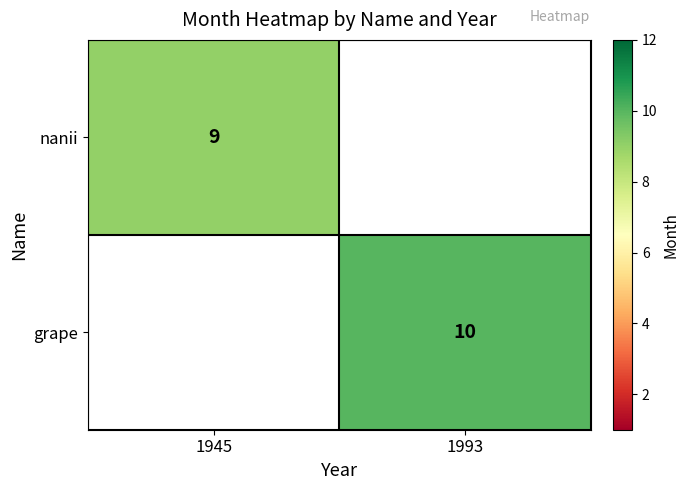

Is the value of grape at 1993 greater than the value of nanii at 1945?

Yes